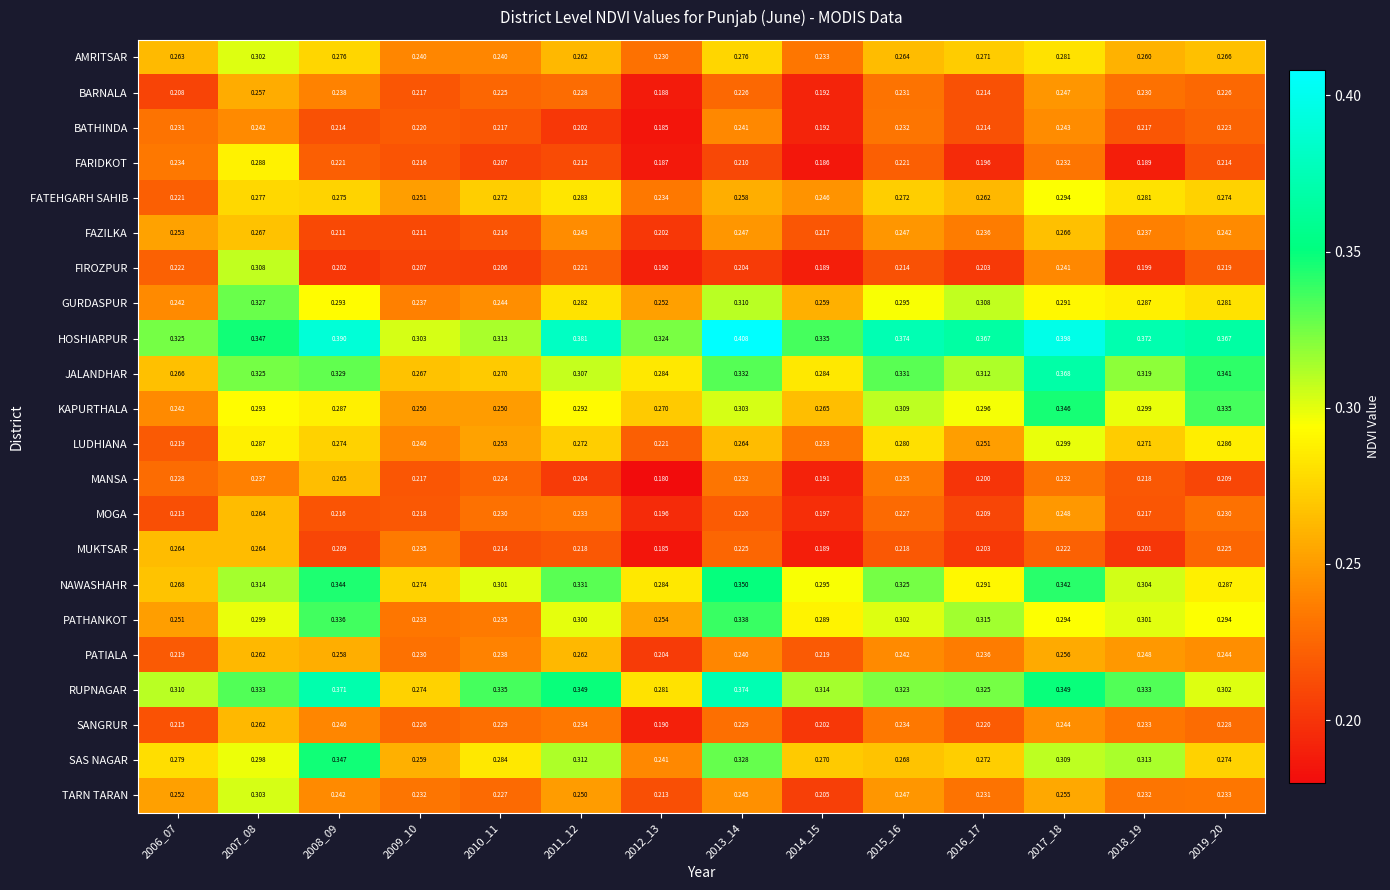

Rank the series at 2008_09 from highest to lowest value.

HOSHIARPUR, RUPNAGAR, SAS NAGAR, NAWASHAHR, PATHANKOT, JALANDHAR, GURDASPUR, KAPURTHALA, AMRITSAR, FATEHGARH SAHIB, LUDHIANA, MANSA, PATIALA, TARN TARAN, SANGRUR, BARNALA, FARIDKOT, MOGA, BATHINDA, FAZILKA, MUKTSAR, FIROZPUR